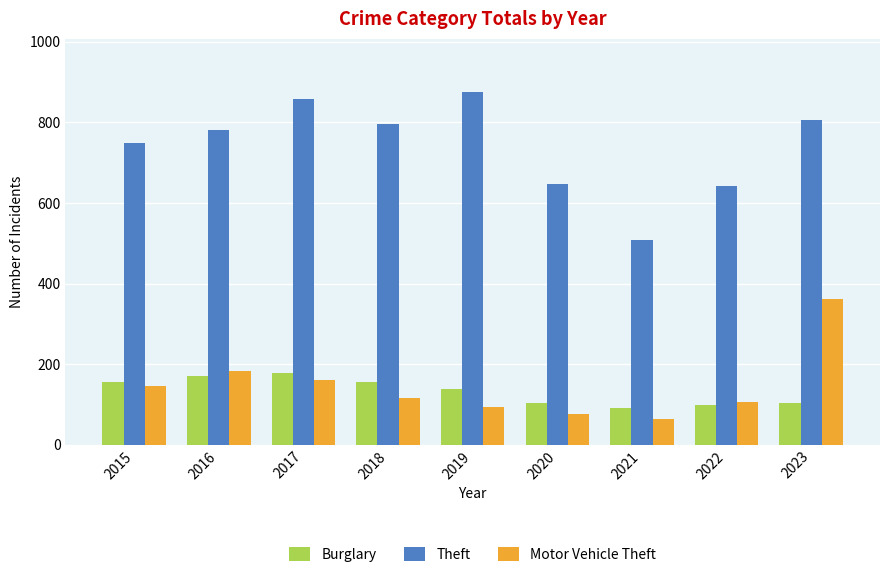

Which series has the widest spread of values?

Theft